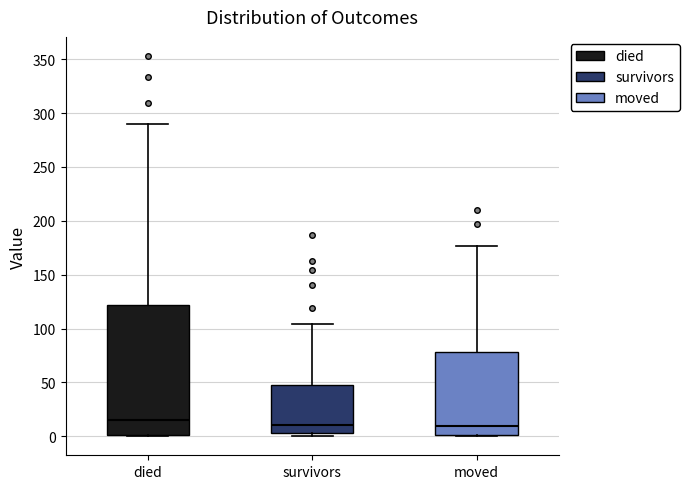

Where does the upper whisker of the box for moved end on the y-axis? The values are not printed on the chart, so give them approximately, as read against the axis.

175